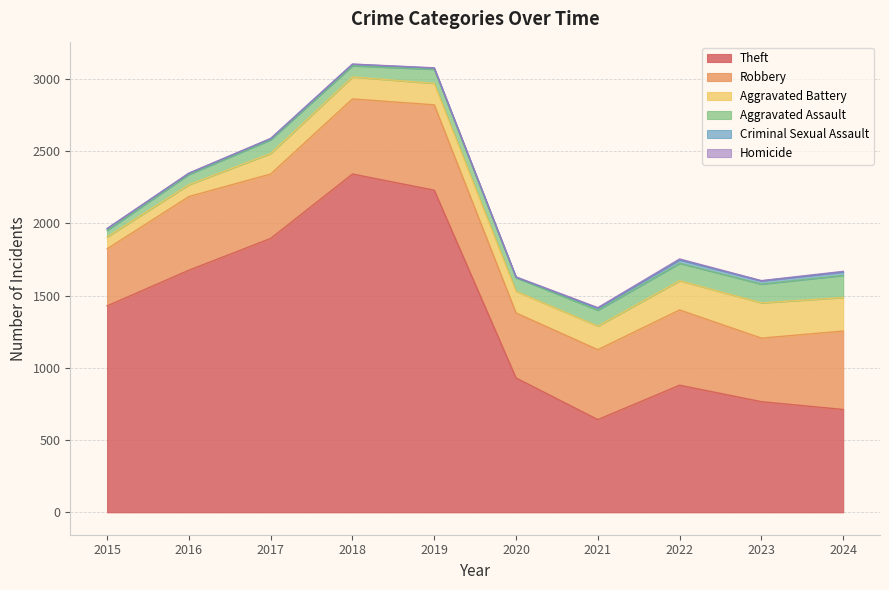

The Criminal Sexual Assault series shows 39 at 2023. True or false?

False